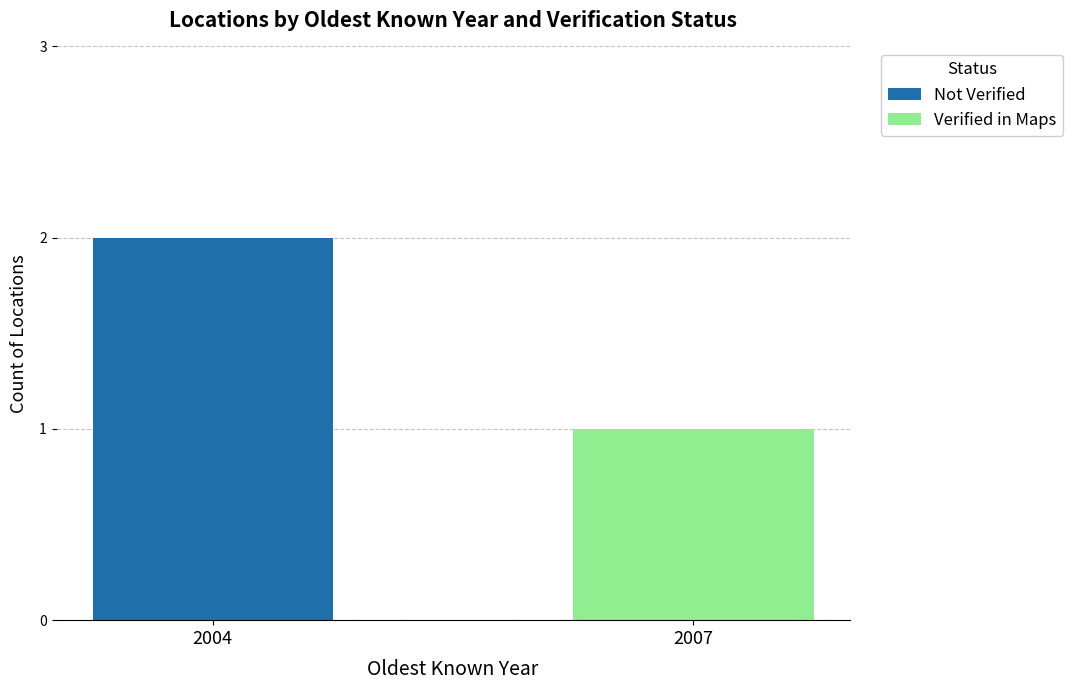

Are the bars horizontal?

No